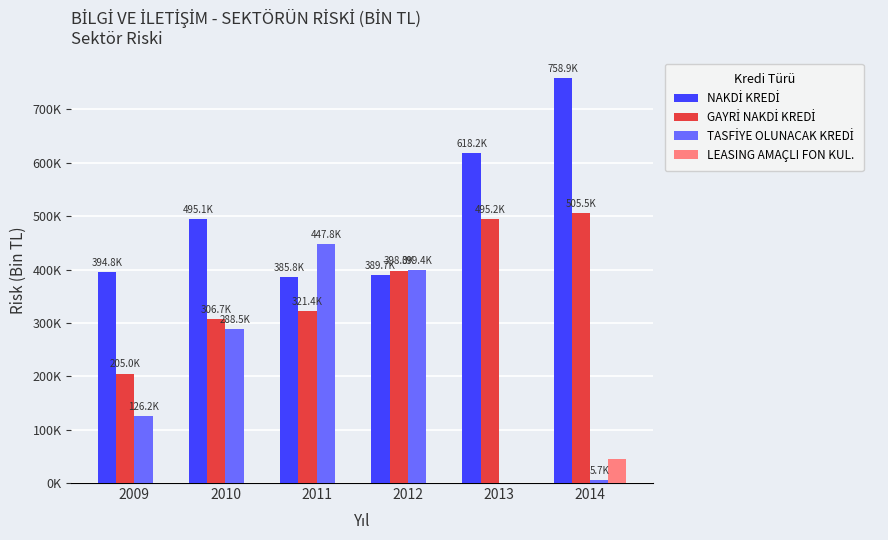

Are the bars grouped side by side (vs. stacked)?

Yes